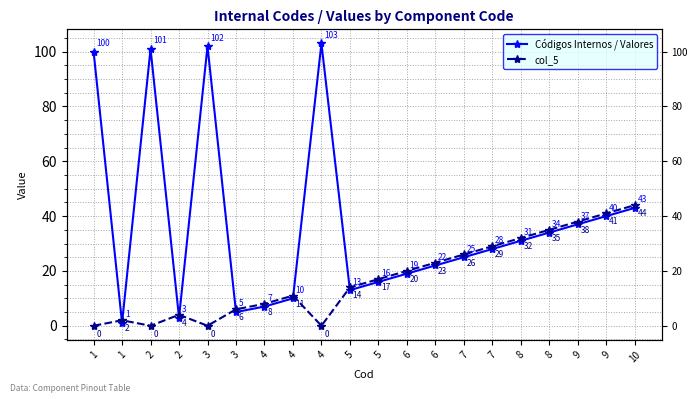

Reading left to right, list all the values displayed in this chart.

Códigos Internos / Valores: 1=100	1=1	2=101	2=3	3=102	3=5	4=7	4=10	4=103	5=13	5=16	6=19	6=22	7=25	7=28	8=31	8=34	9=37	9=40	10=43
col_5: 1=0	1=2	2=0	2=4	3=0	3=6	4=8	4=11	4=0	5=14	5=17	6=20	6=23	7=26	7=29	8=32	8=35	9=38	9=41	10=44